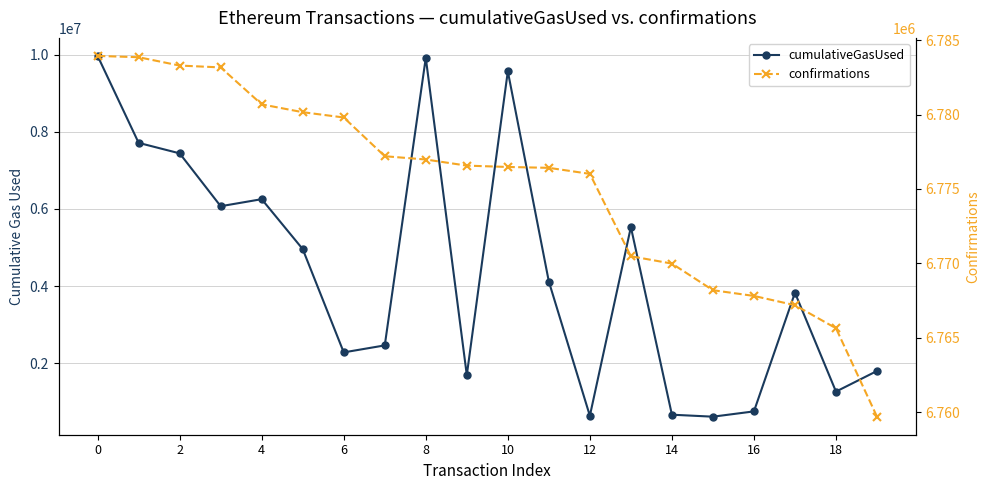

Which series has the largest total across all categories?

confirmations